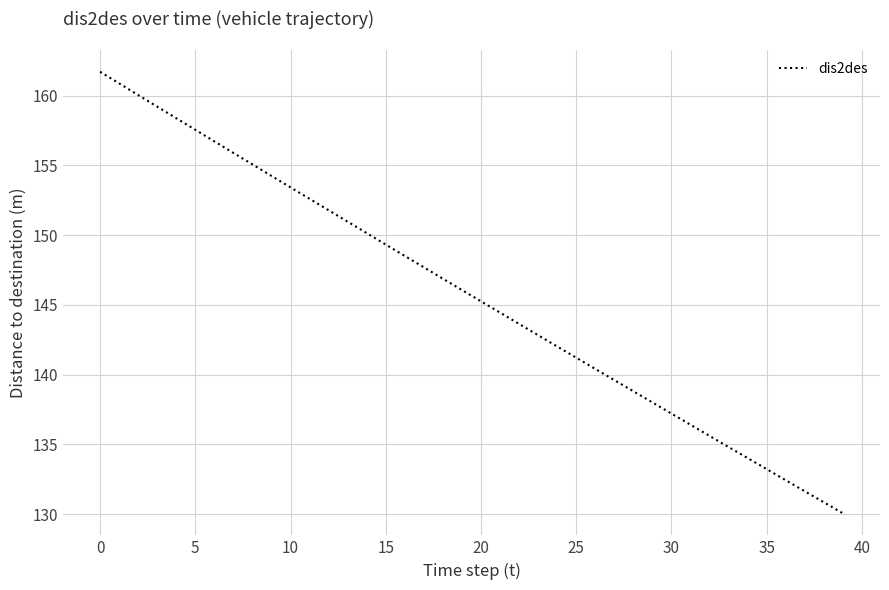

What is the difference between the maximum and minimum values?

31.7